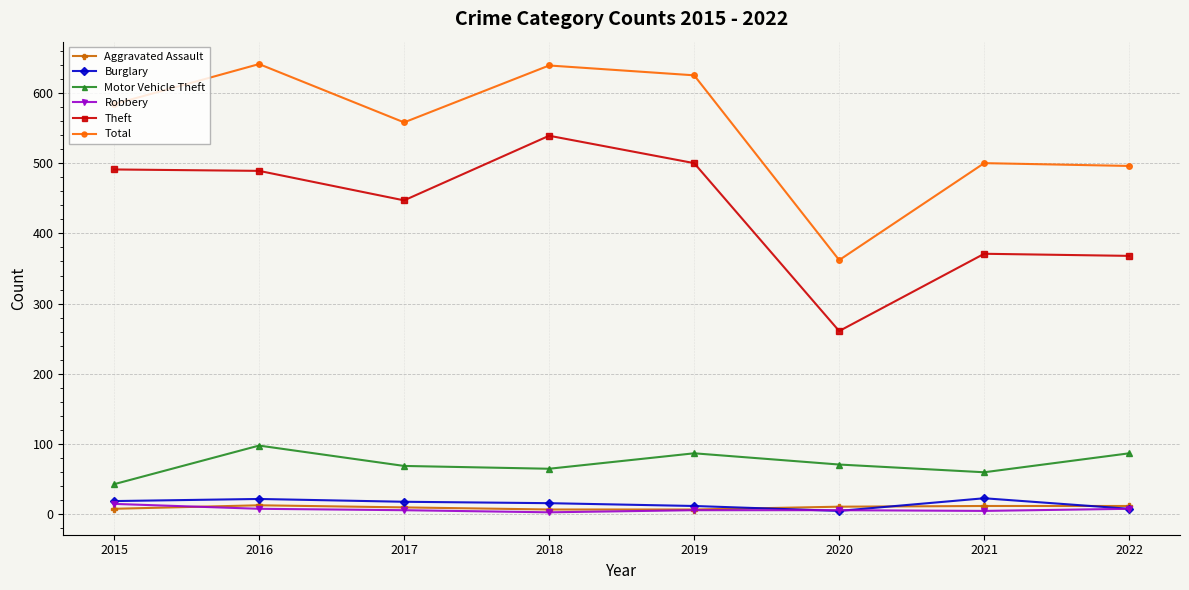

How many distinct data groups are displayed?

6